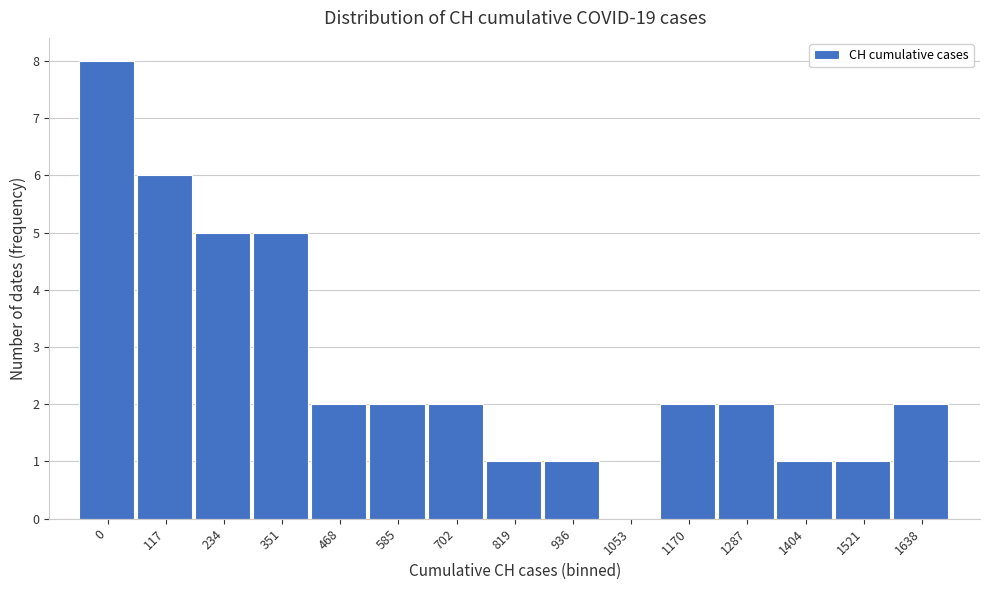

Reading left to right, transcribe all the data shown in this chart.

0=8	117=6	234=5	351=5	468=2	585=2	702=2	819=1	936=1	1053=0	1170=2	1287=2	1404=1	1521=1	1638=2